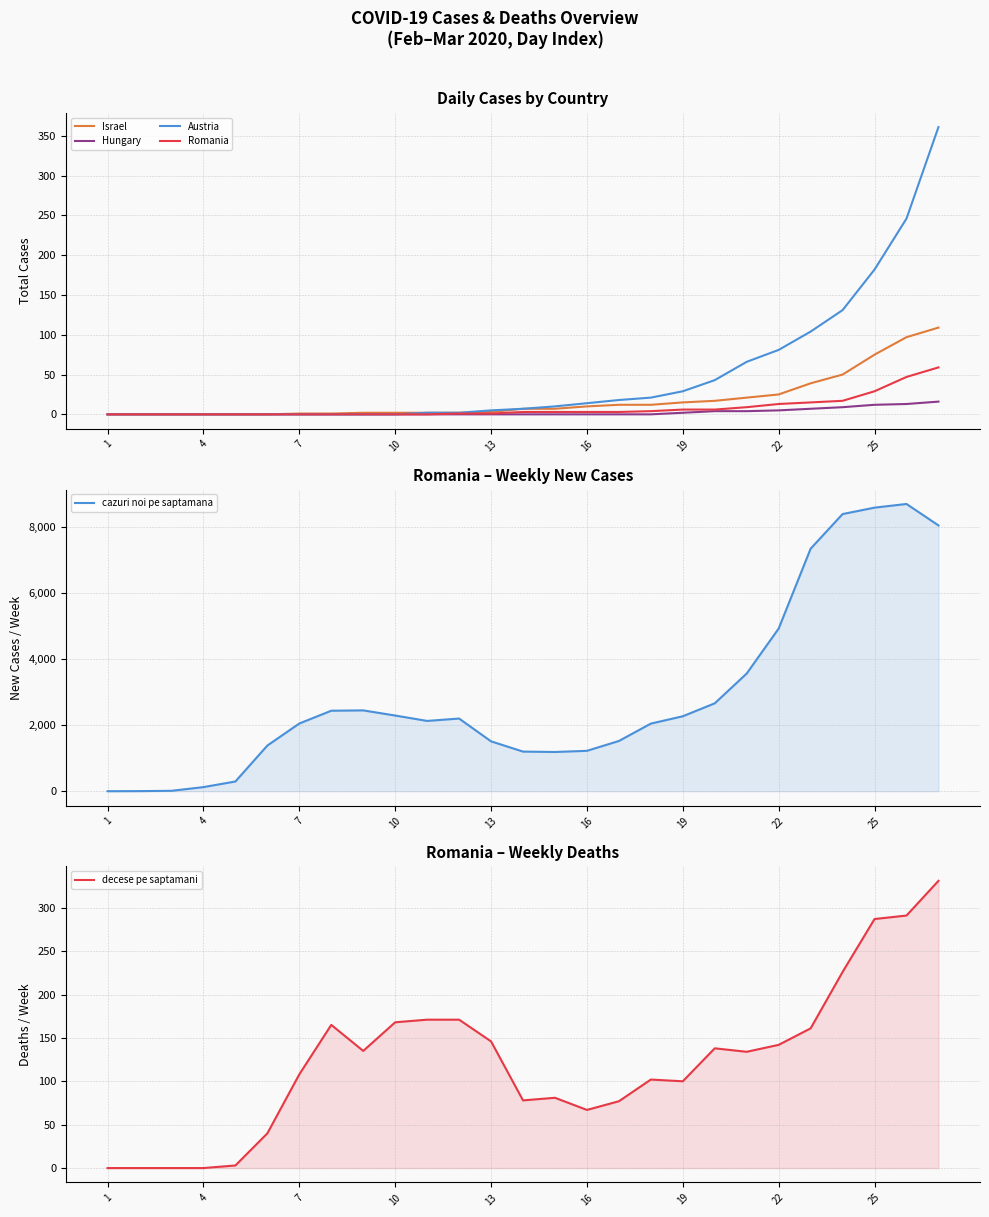

What is the highest value of the Romania series?

59